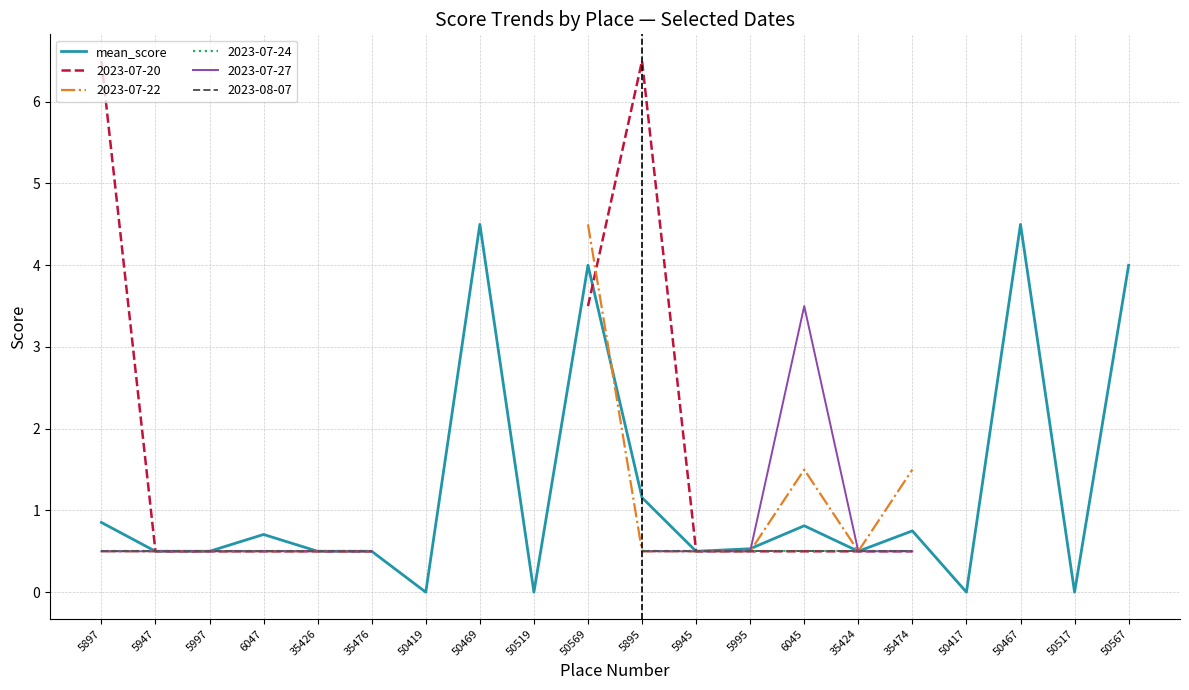

List the labels in order of value, largest first.

50469, 50467, 50569, 50567, 5895, 5897, 6045, 35474, 6047, 5995, 5947, 5997, 35426, 35476, 5945, 35424, 50419, 50519, 50417, 50517